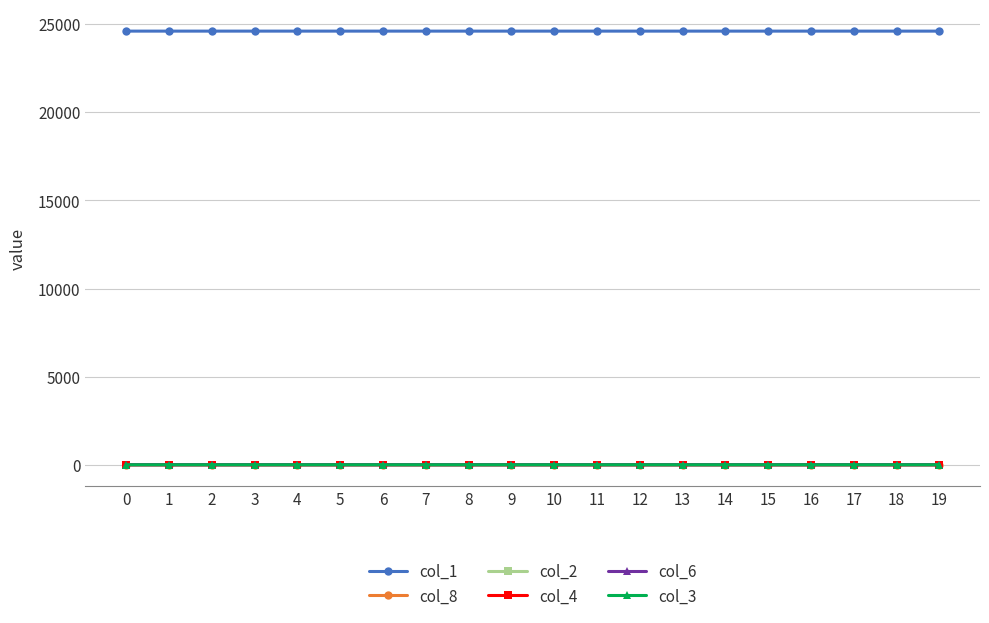

True or false: col_6 and col_1 intersect in this chart.

False